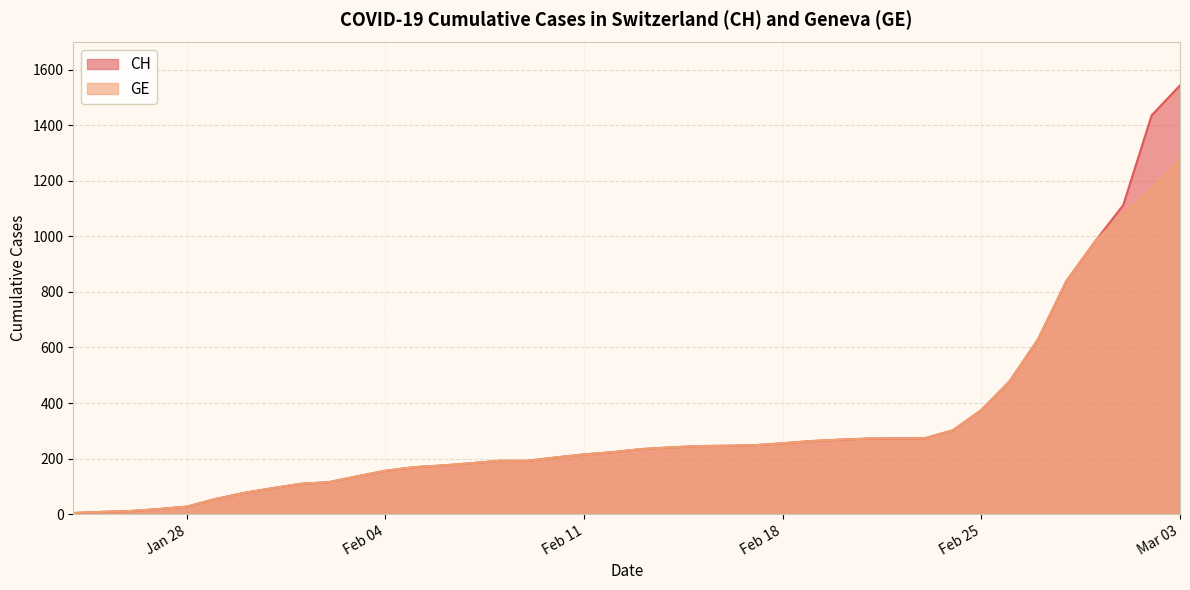

What position from the right is 2020-02-02?

31